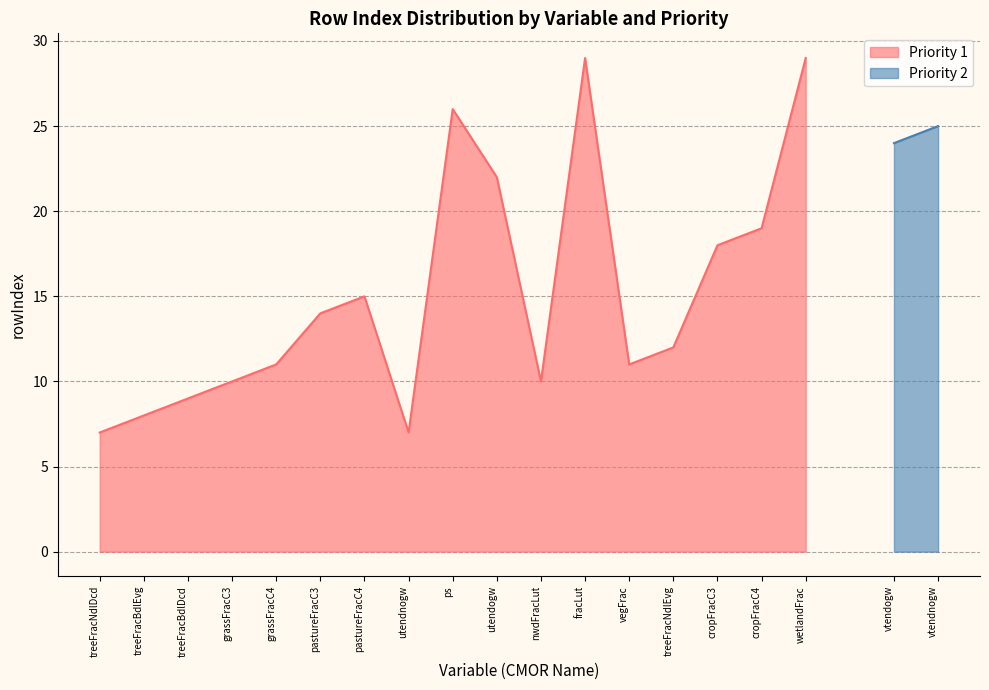

How many interior local valleys (lower than both neighbors) does the data have?

3